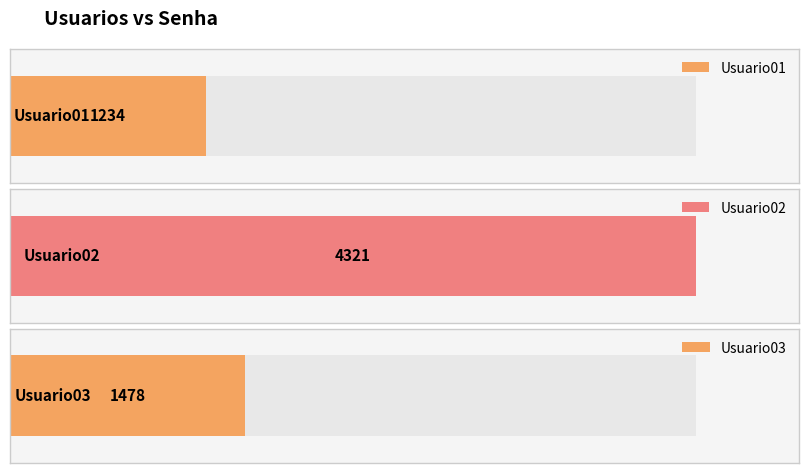

What is the value of the 2nd bar from the left?

4321